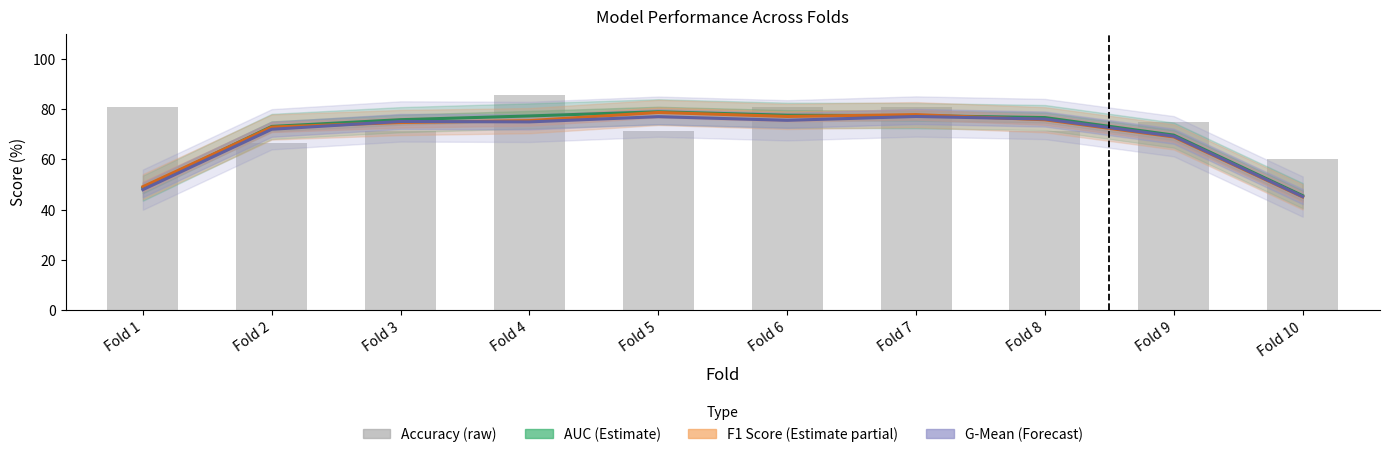

The G-Mean (Forecast) series shows 75.5 at Fold 6. True or false?

True